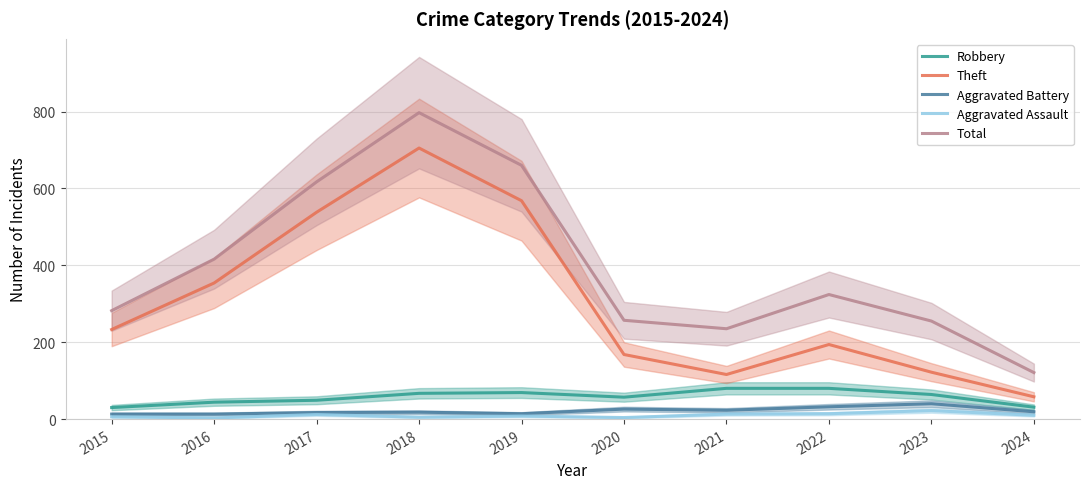

Reading right to left, list all the values displayed in this chart.

Robbery: 2024=31	2023=64	2022=80	2021=80	2020=57	2019=69	2018=67	2017=49	2016=44	2015=30
Theft: 2024=58	2023=122	2022=194	2021=116	2020=168	2019=568	2018=705	2017=538	2016=354	2015=233
Aggravated Battery: 2024=19	2023=40	2022=32	2021=23	2020=26	2019=14	2018=18	2017=17	2016=13	2015=13
Aggravated Assault: 2024=10	2023=22	2022=14	2021=13	2020=4	2019=8	2018=5	2017=12	2016=3	2015=6
Total: 2024=121	2023=255	2022=324	2021=235	2020=257	2019=660	2018=797	2017=617	2016=416	2015=282